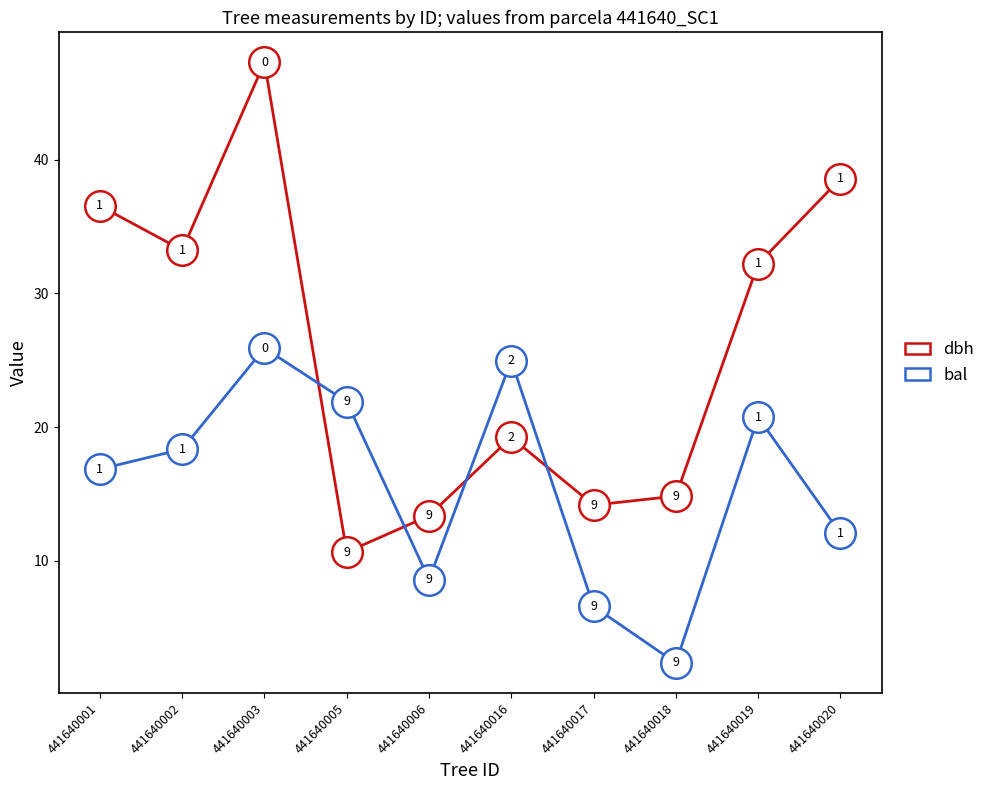

What is the difference between the second highest and minimum values in the dbh series?

27.9